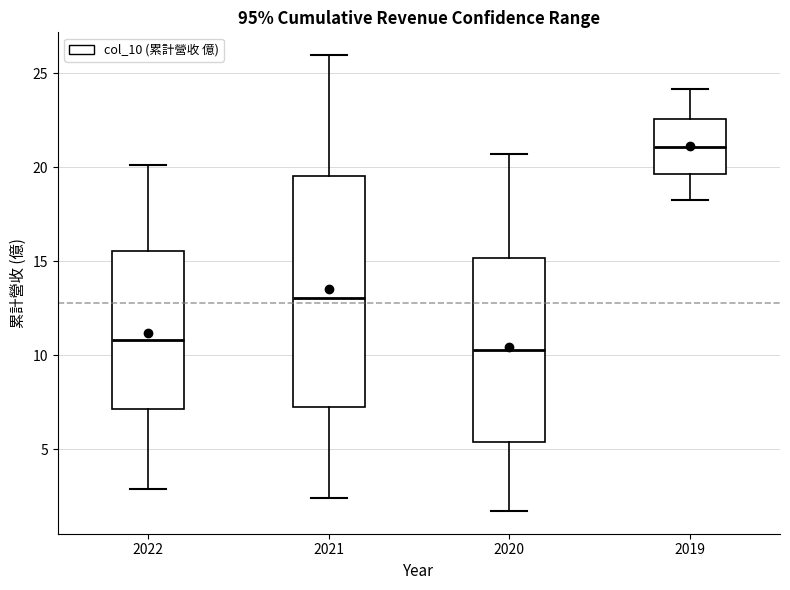

Which box has the lowest median line?

2020